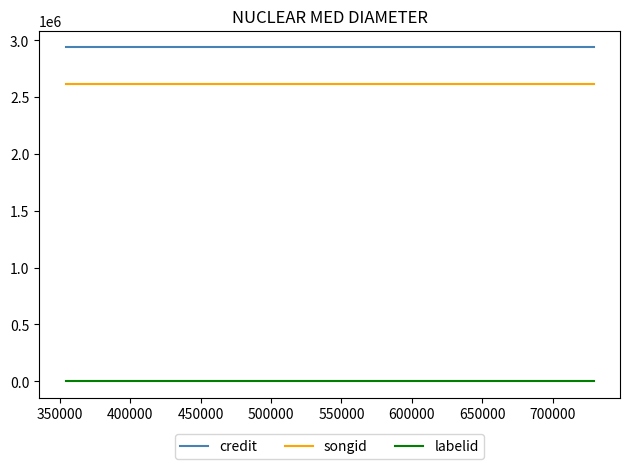

What is the greatest value displayed?

2939303